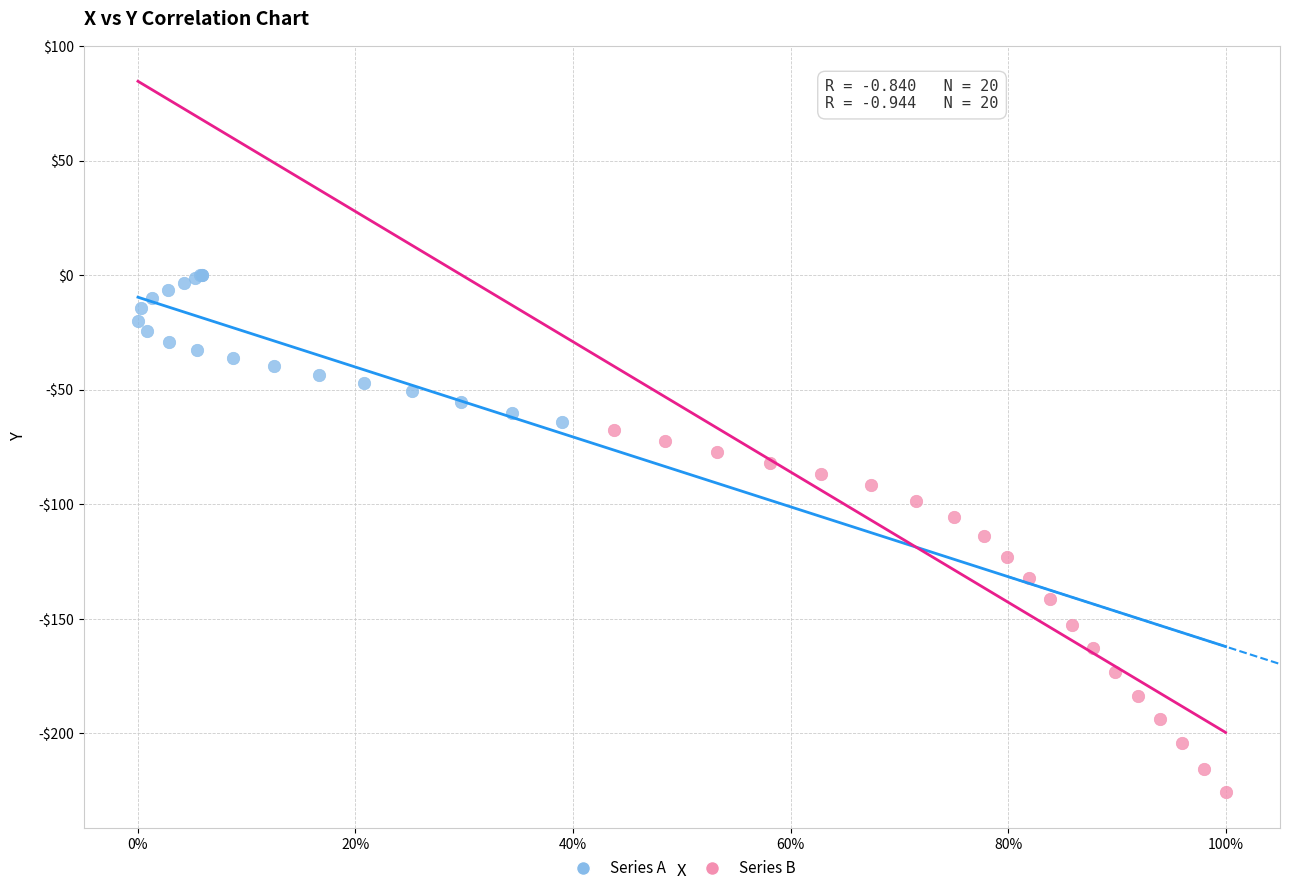

What are all the series names shown in the legend?

Series A, Series B